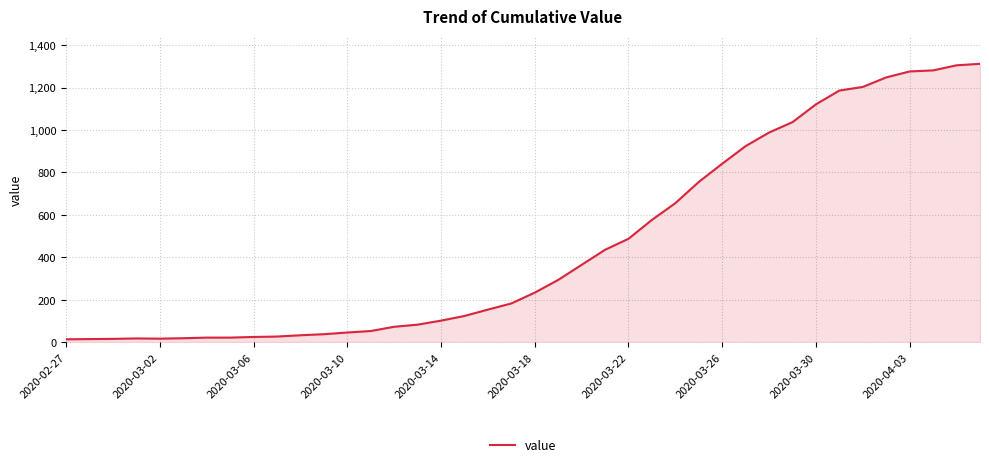

Is it true that the value at 2020-03-30 is 1121?

True